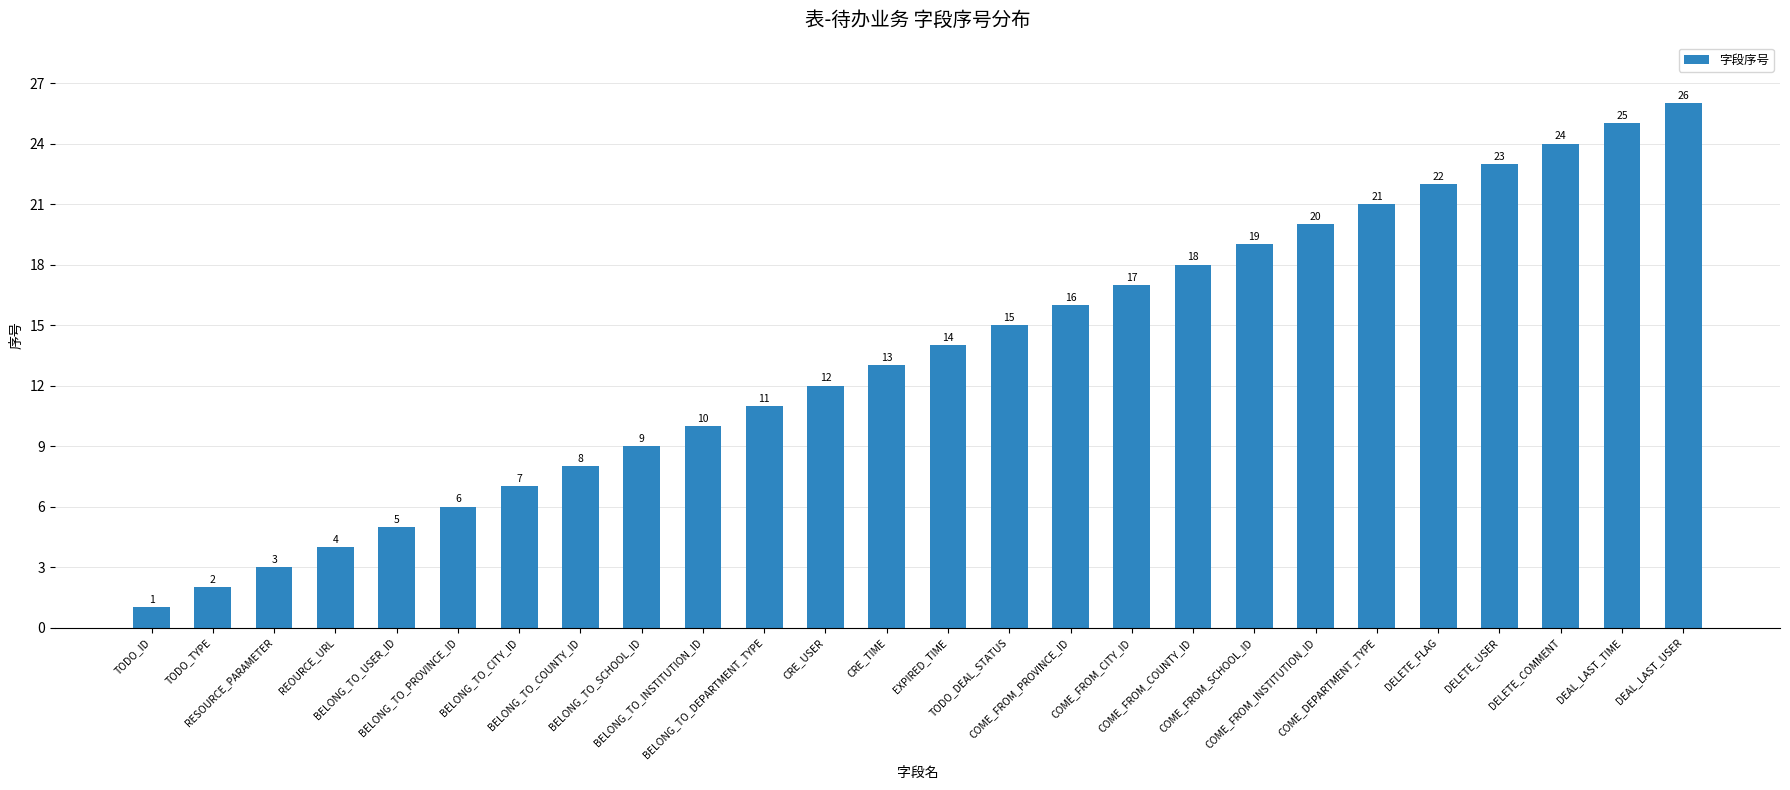

How many values are below 14?

13